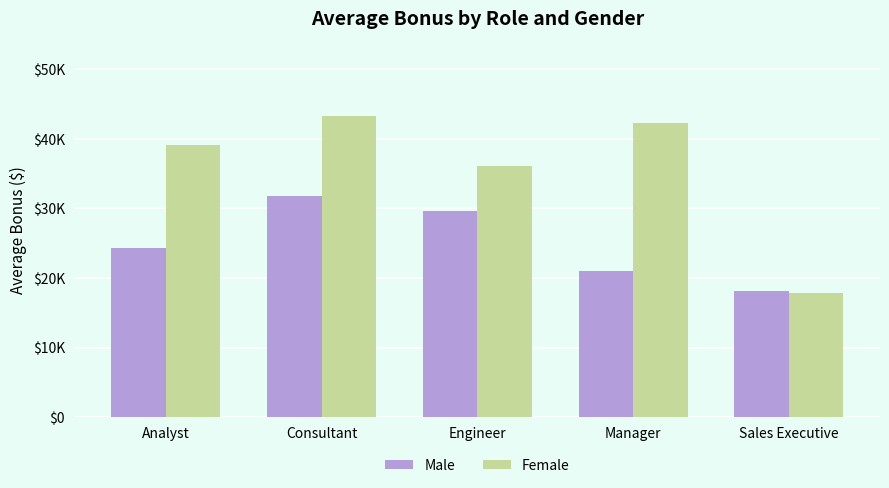

Does the chart contain stacked bars?

No